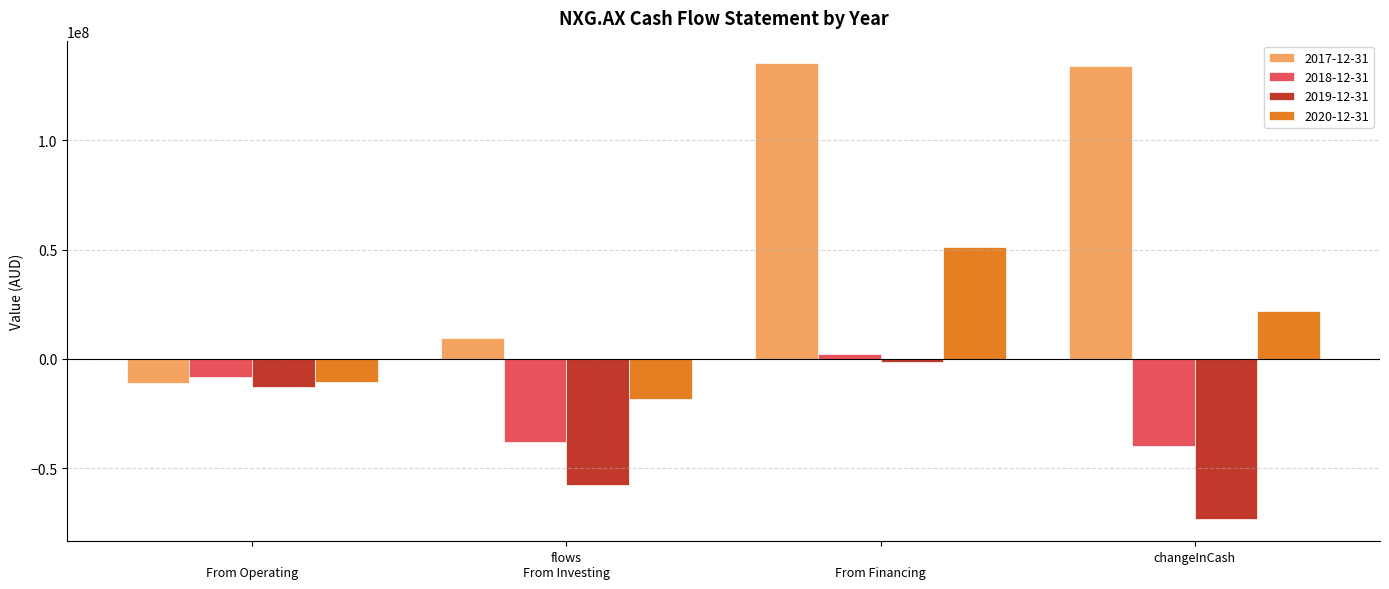

Reading right to left, list all the values displayed in this chart.

2017-12-31: 133853537	135105106	9634529	-11144497
2018-12-31: -39884661	2429425	-37767642	-8452068
2019-12-31: -72941608	-1408050	-57679454	-12805886
2020-12-31: 21904125	51226203	-18242773	-10616946